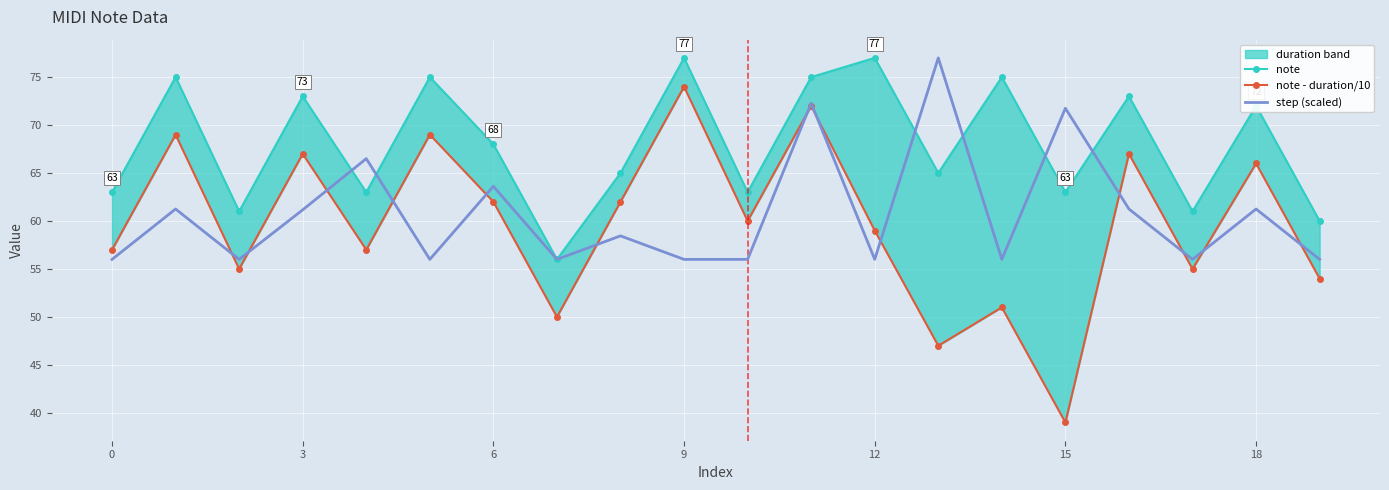

True or false: note and step (scaled) cross at least once.

True